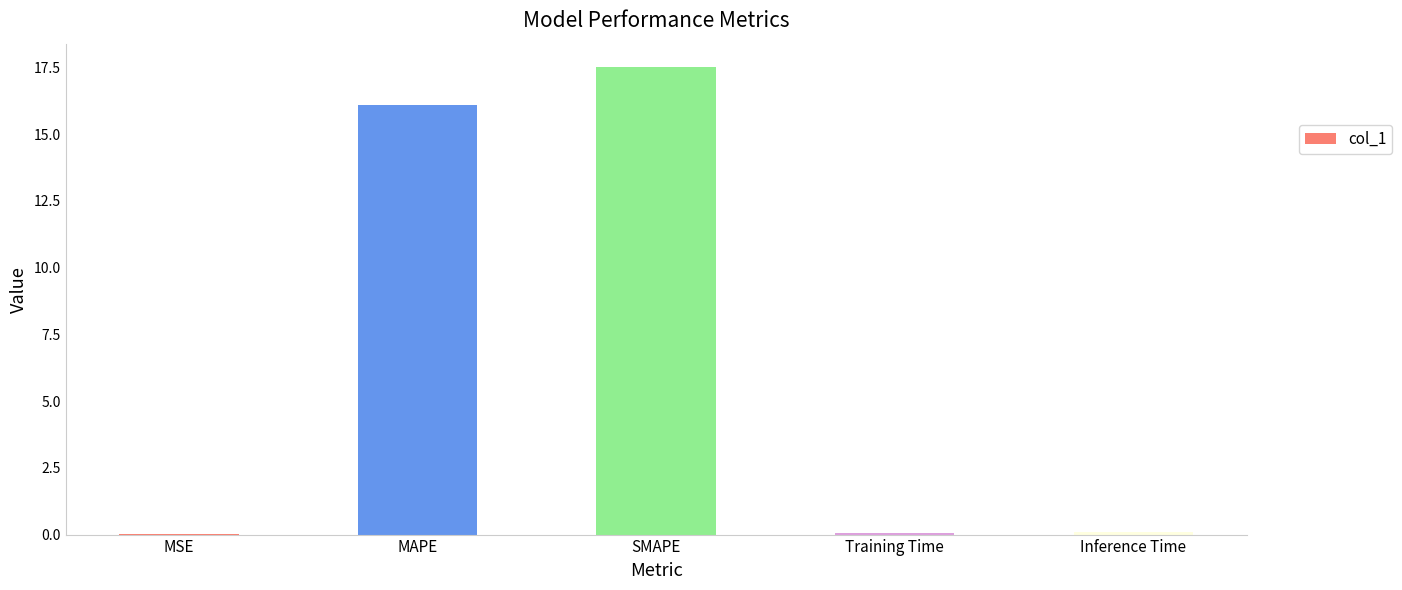

What is the sum of all values?

33.8